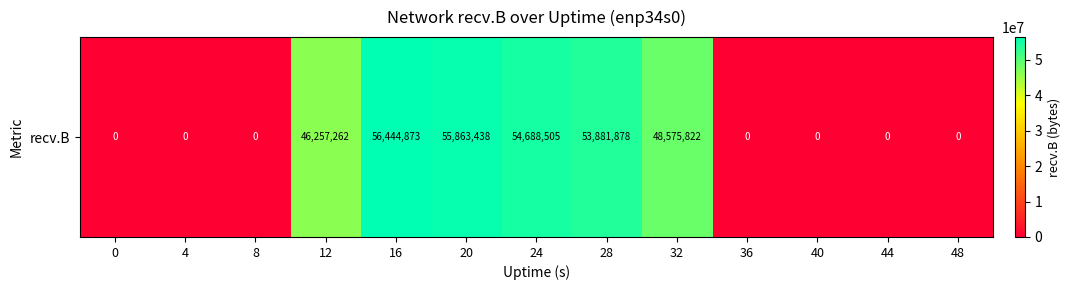

The chart shows a value of 37160479 at 20. True or false?

False